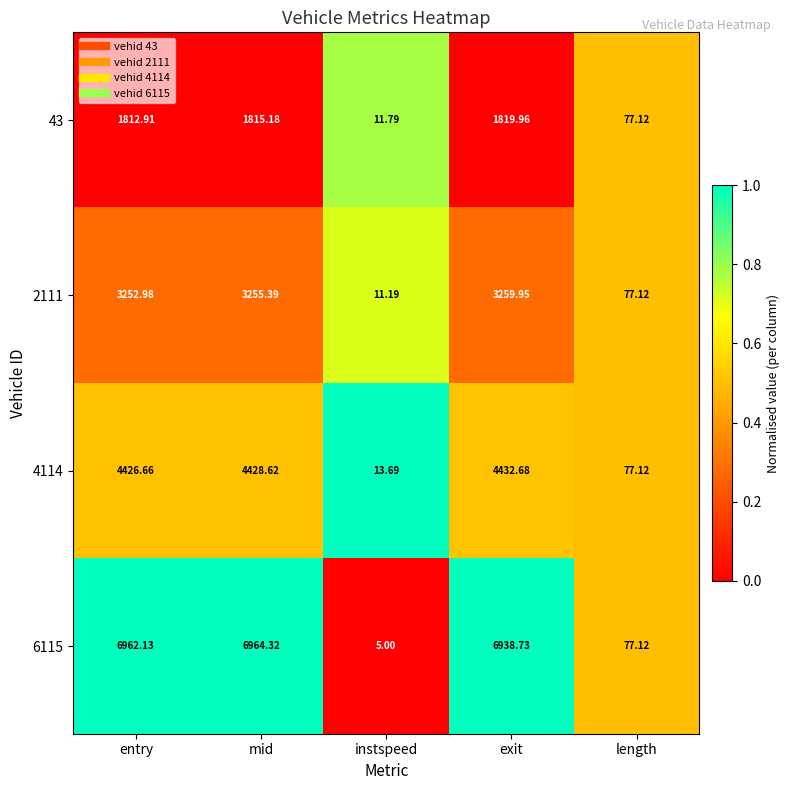

At which category is the sum across all series the highest?

mid